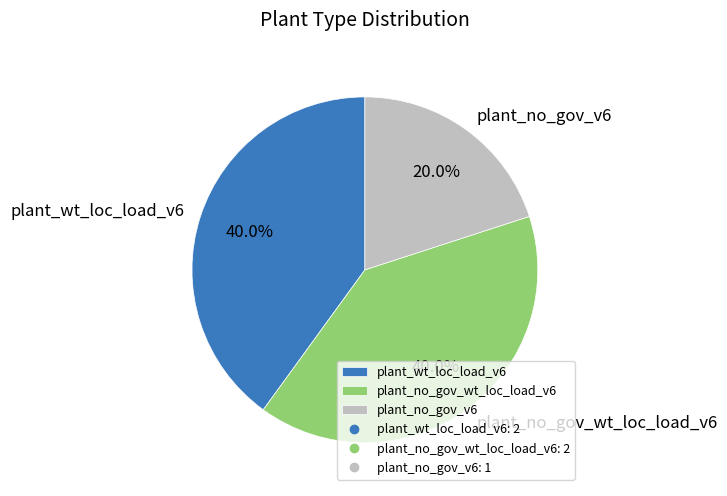

Which slice is the smallest?

plant_no_gov_v6